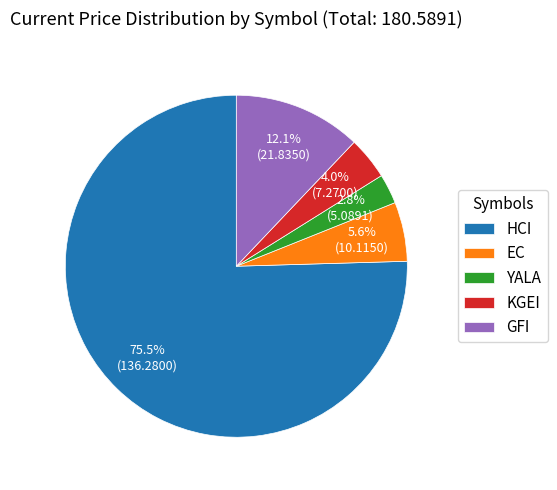

What is the largest slice in the pie chart?

HCI